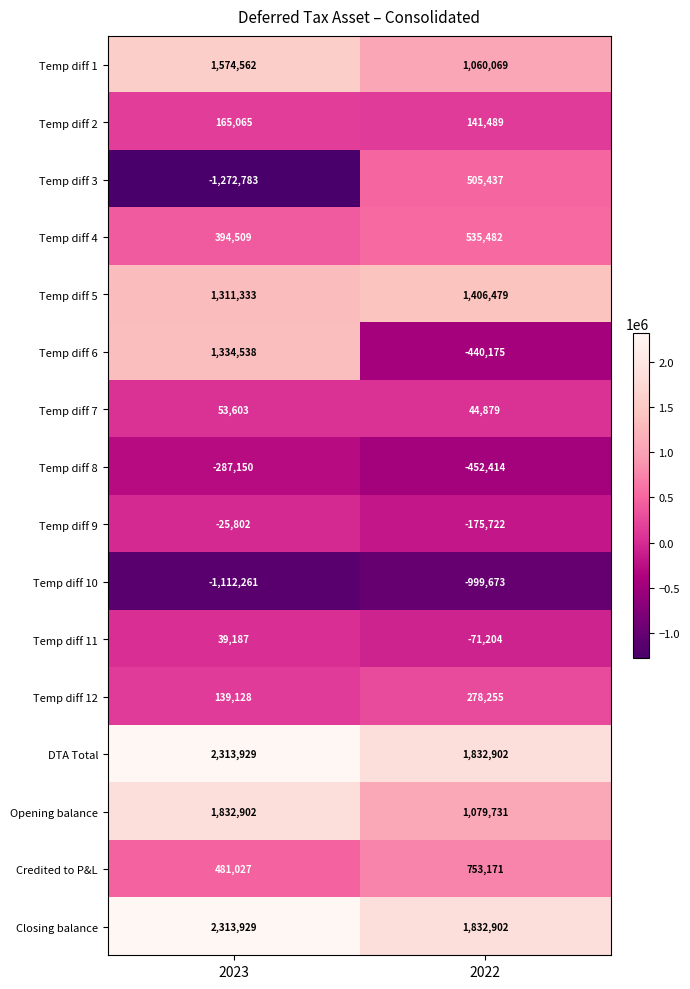

The Credited to P&L series shows 184509 at 2022. True or false?

False